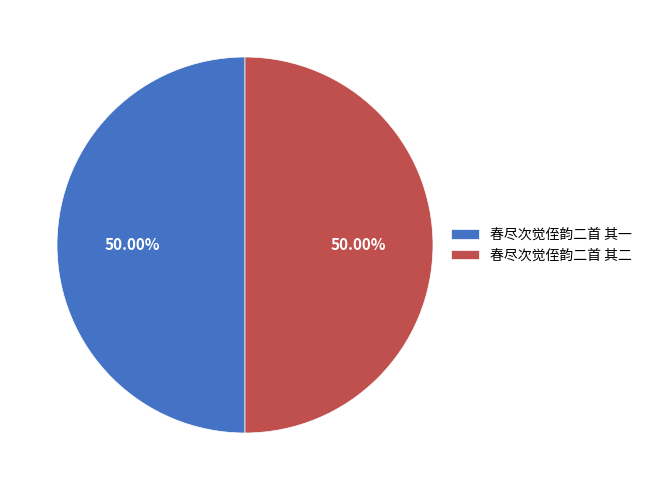

What is the ratio of the value at 春尽次觉侄韵二首 其二 to the value at 春尽次觉侄韵二首 其一?

1.0